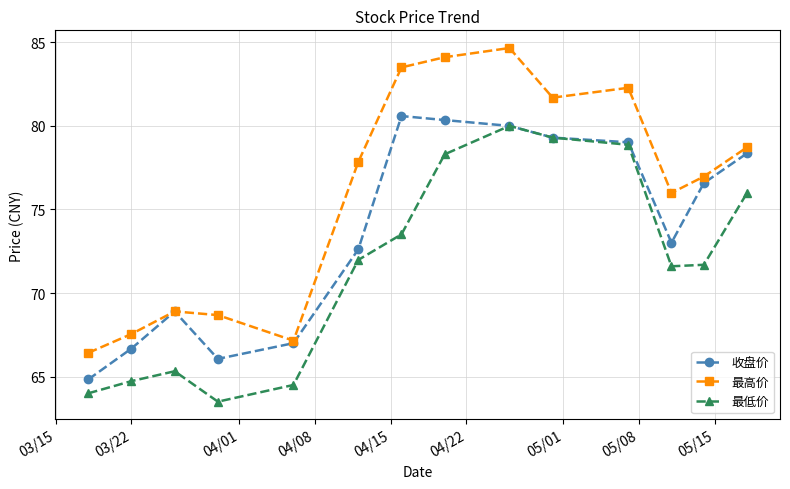

True or false: 最高价 and 最低价 cross at least once.

False